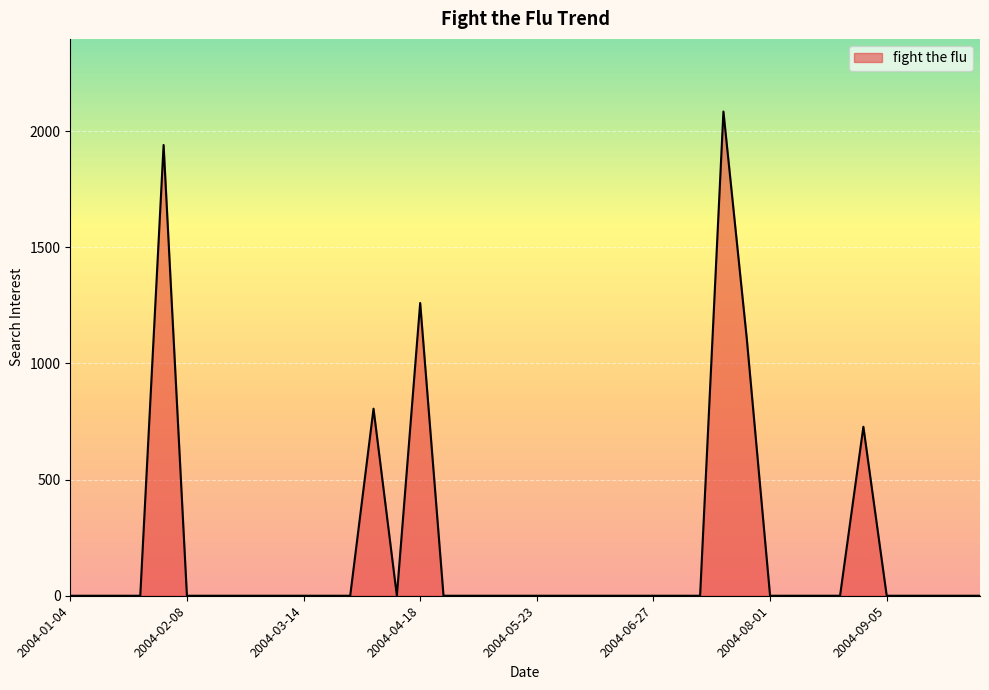

What is the maximum value shown in the chart?

2084.8